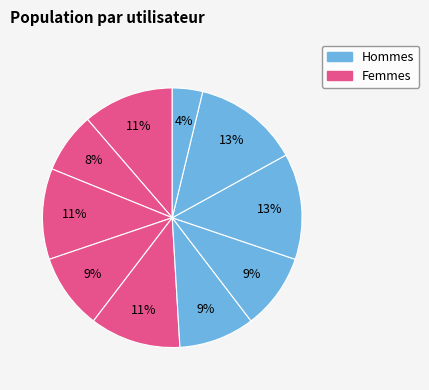

How many slices are in this pie chart?

10